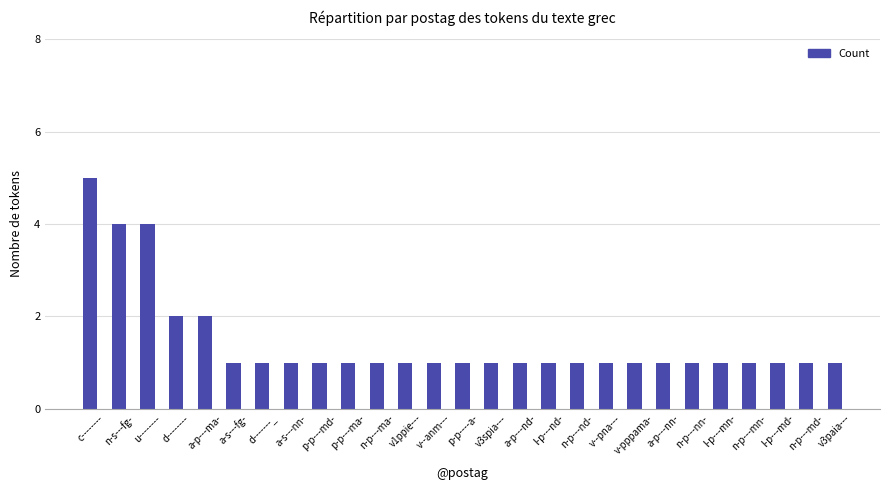

How many data points does each series have?

27